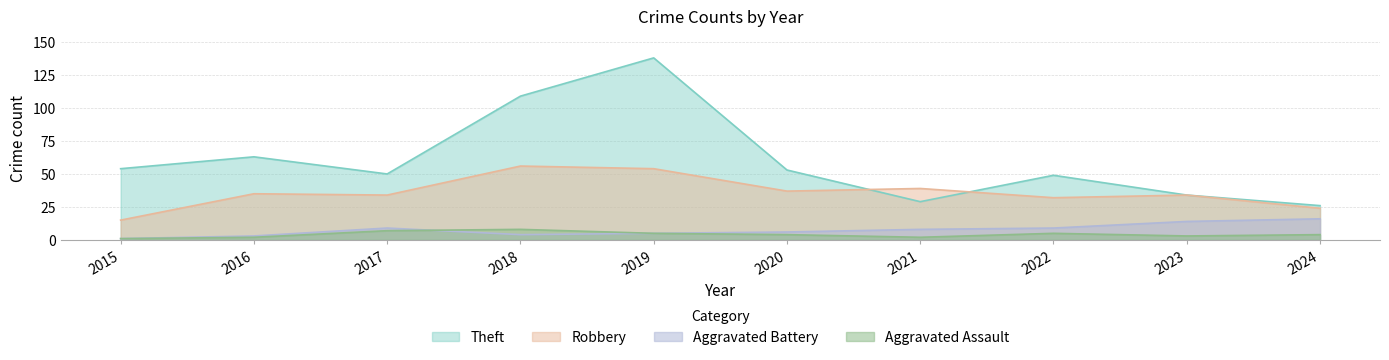

The value of Robbery at 2023 is 34. True or false?

True